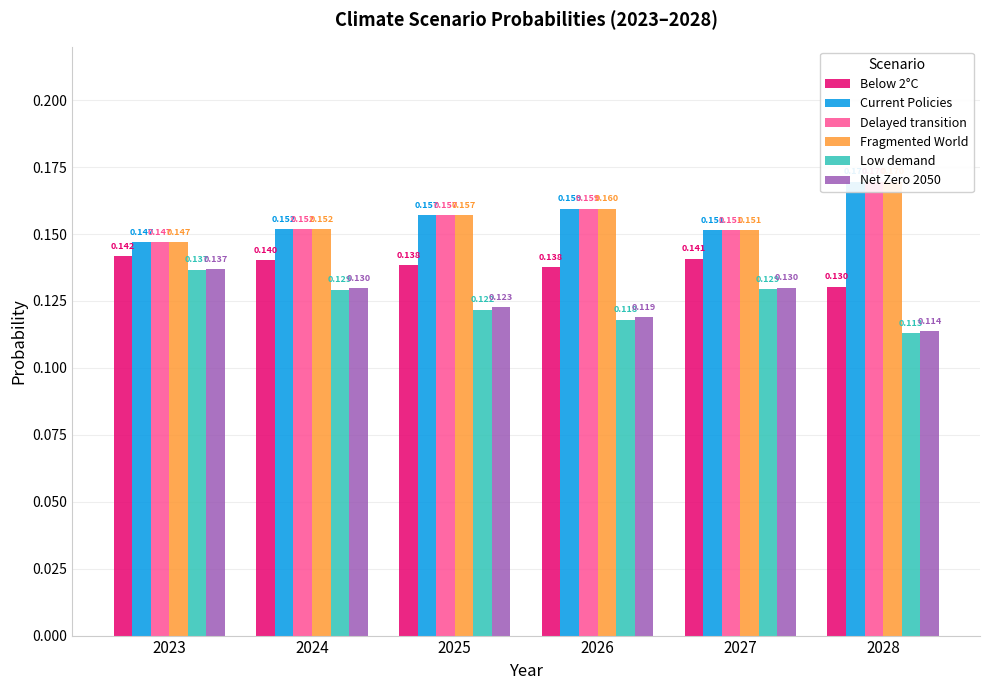

What is the total value across all series at 2025?

0.9